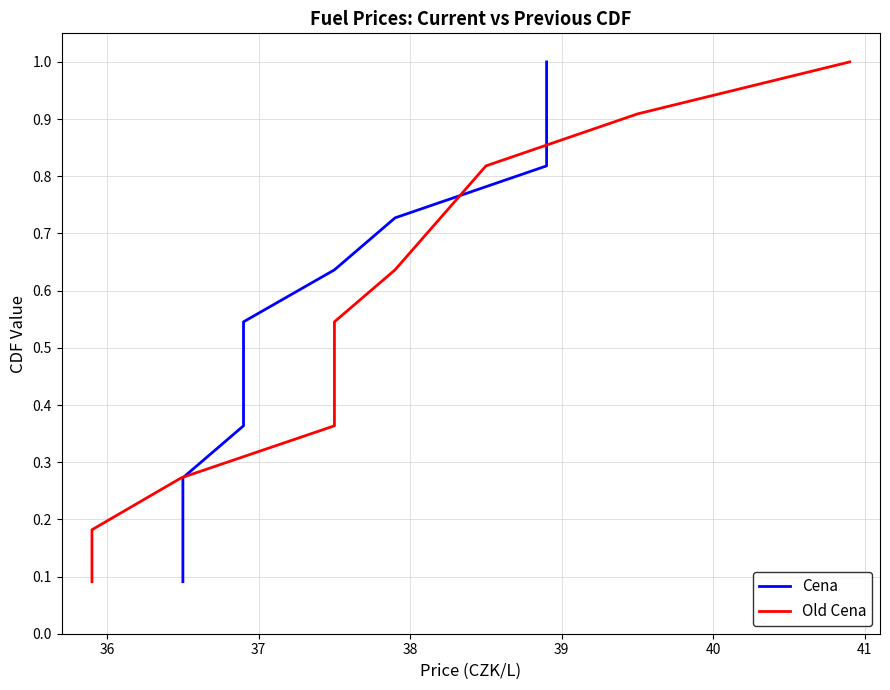

What are all the series names shown in the legend?

Cena, Old Cena